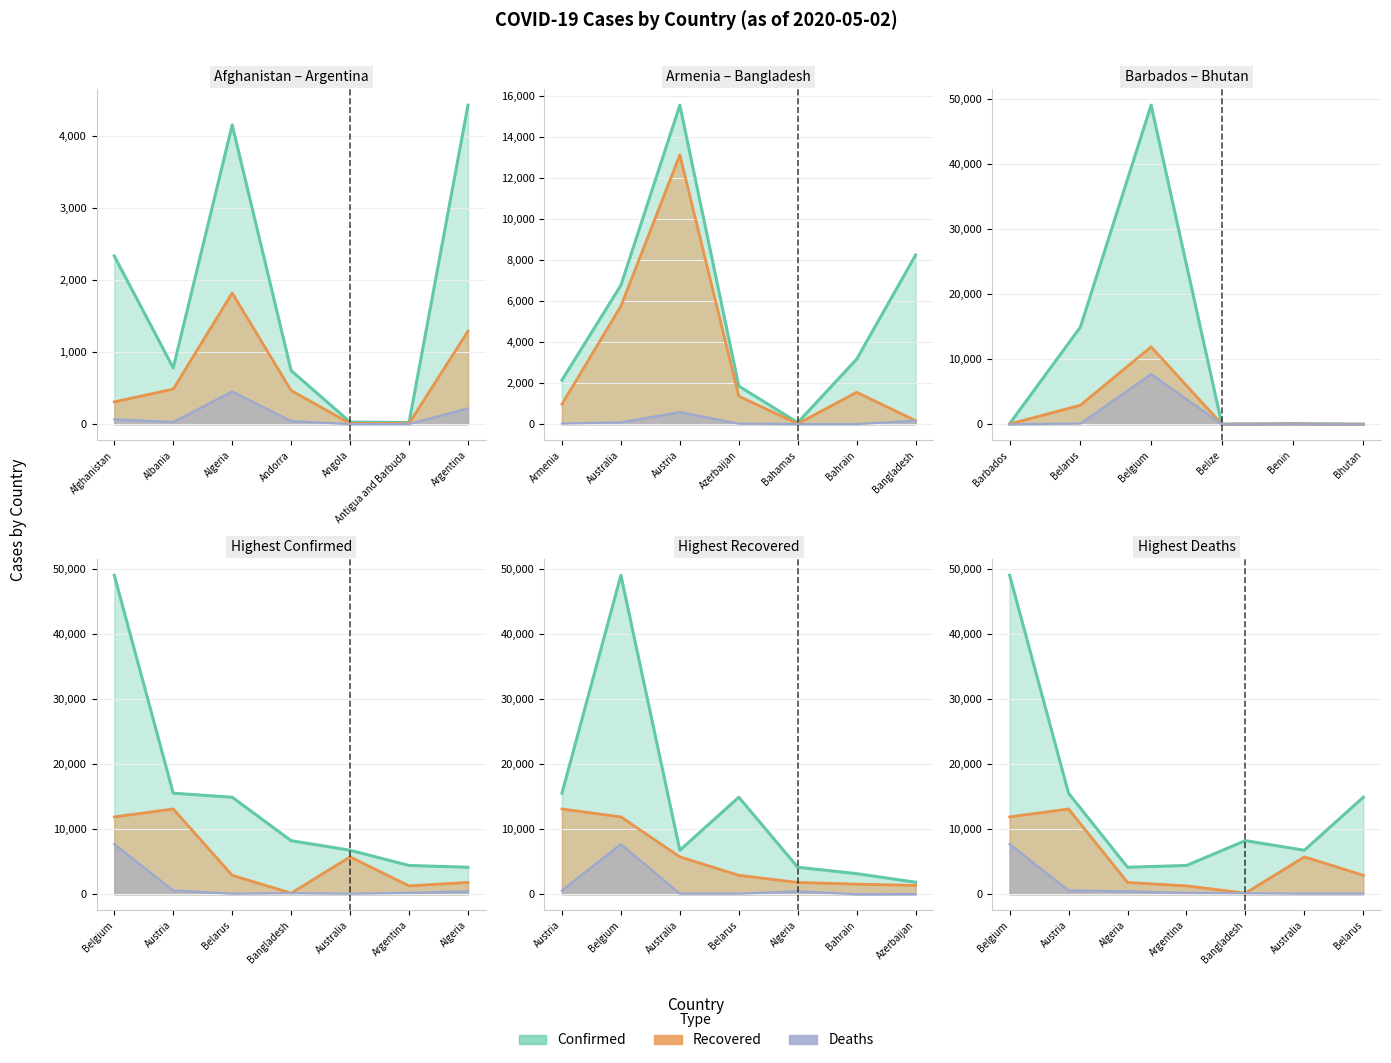

How many series are shown in this chart?

3